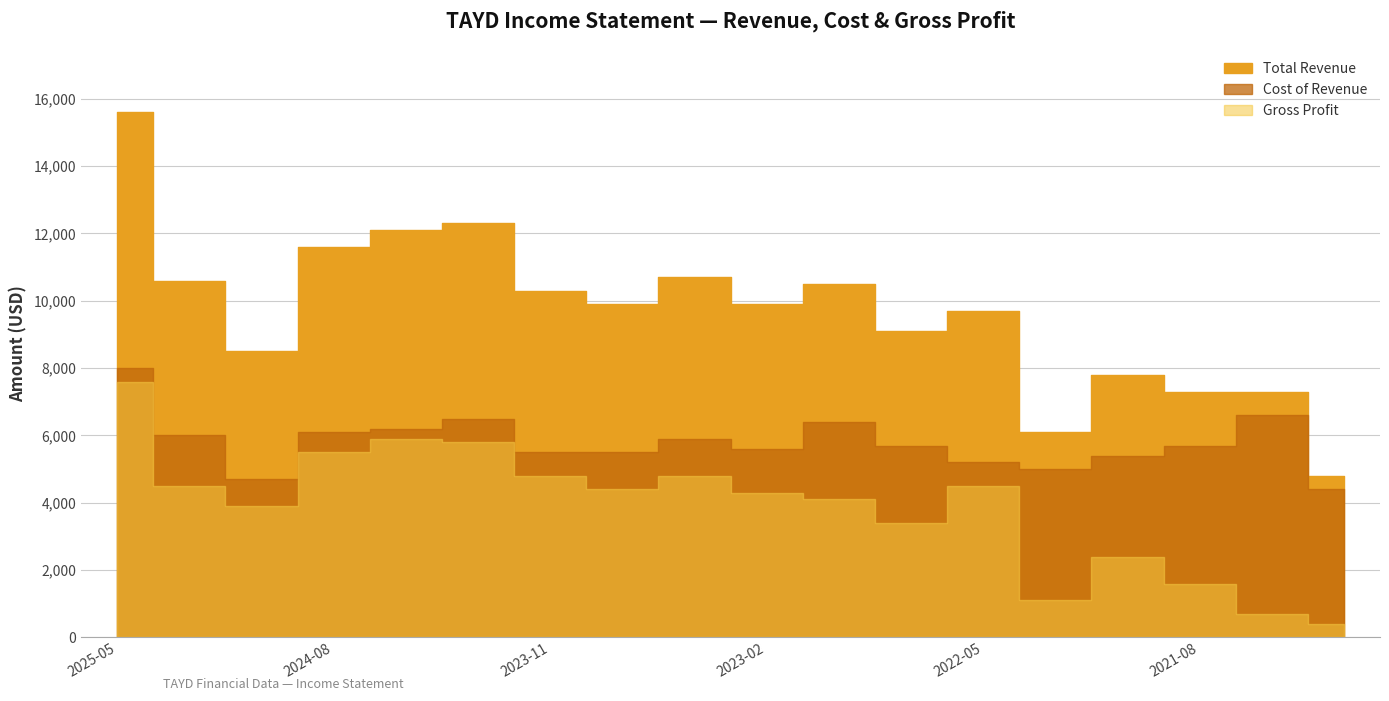

True or false: Total Revenue and Cost of Revenue cross at least once.

False